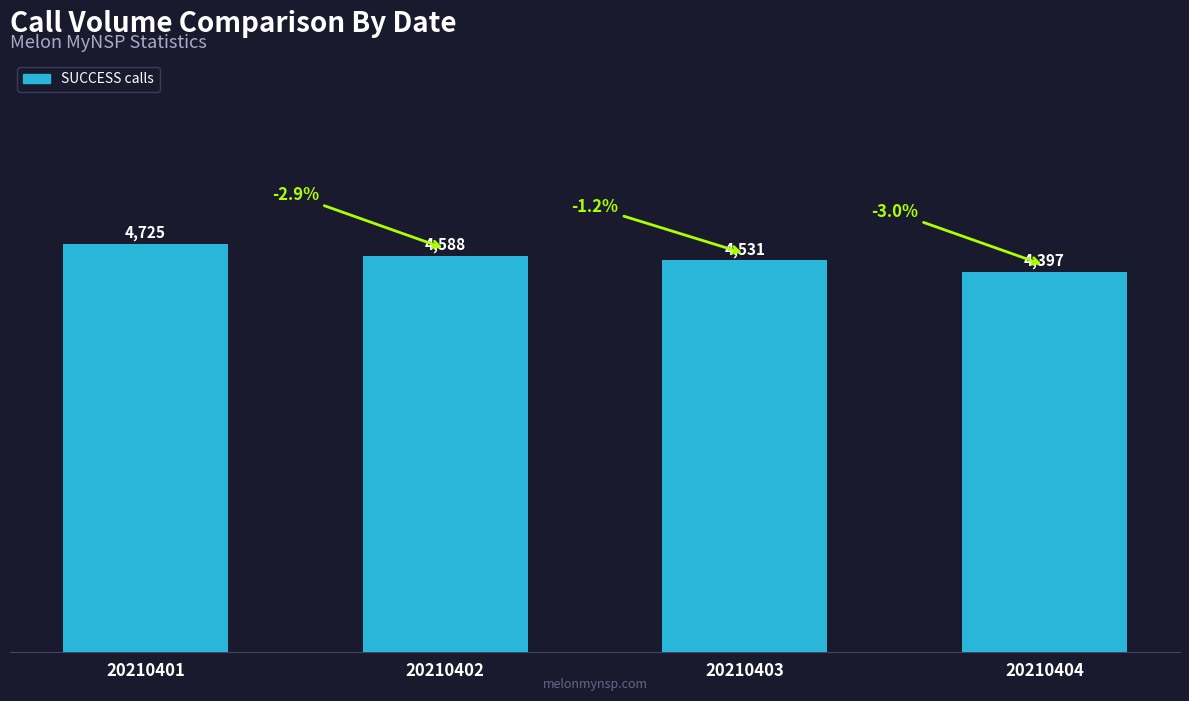

At which category does the chart reach its minimum across all series?

20210404